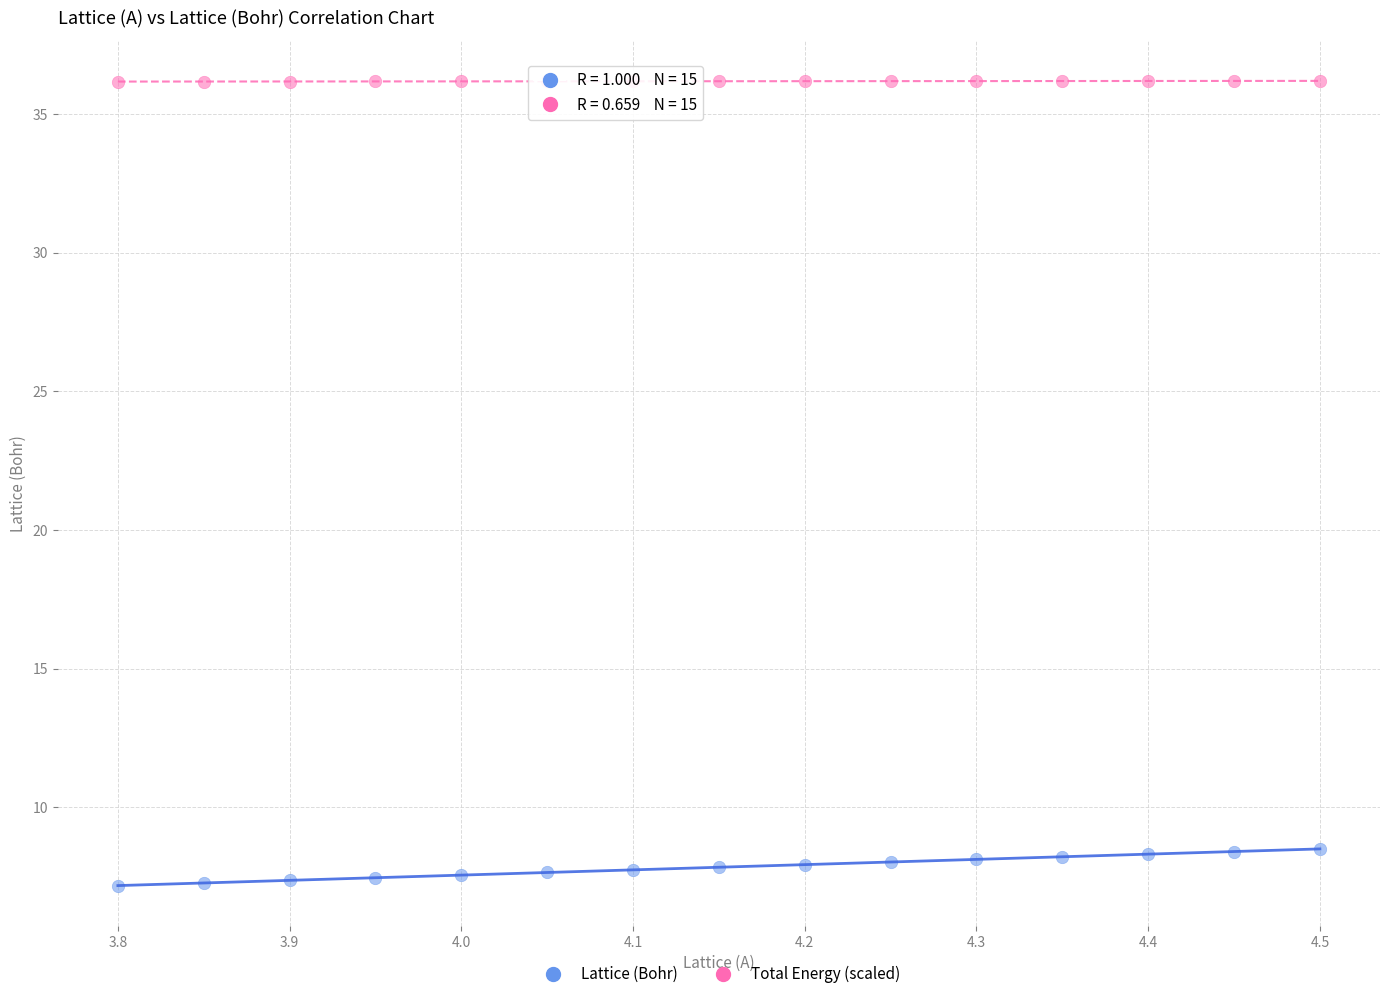

Which series has the largest Y range (max minus min)?

Lattice (Bohr)